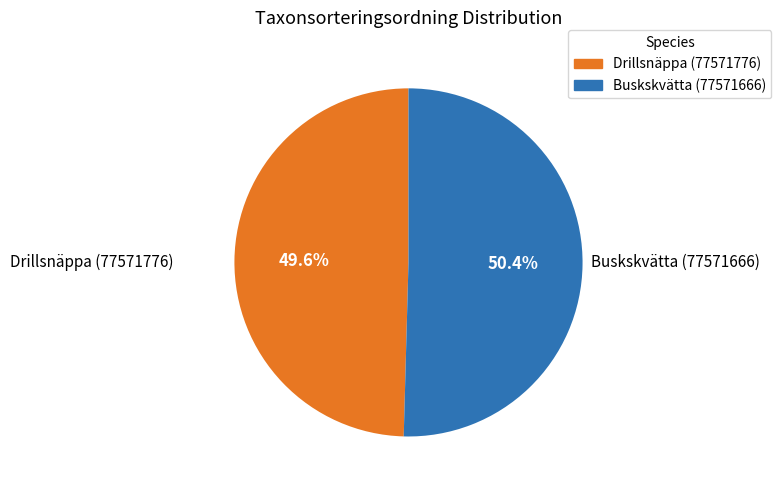

Does Buskskvätta (77571666) account for over 50% of the chart?

Yes